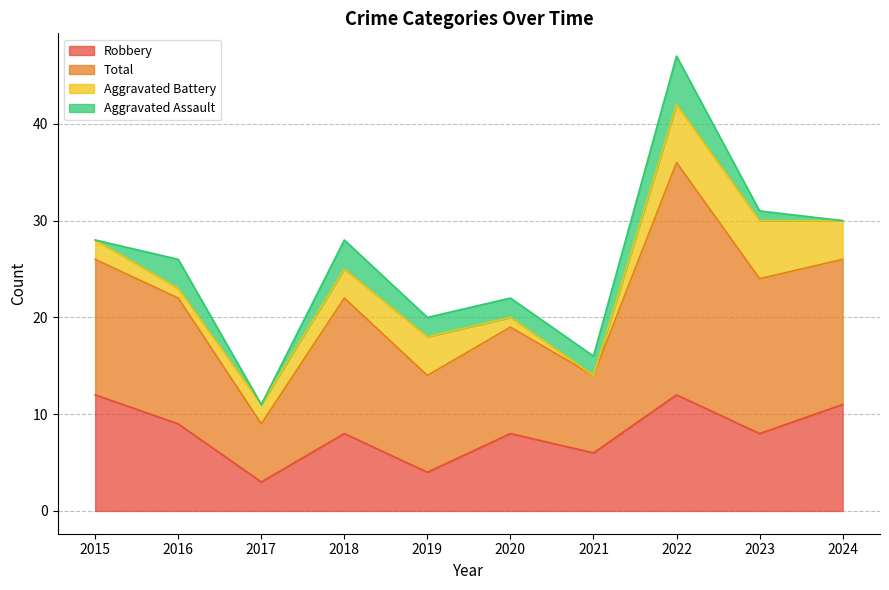

At how many categories does at least one series exceed 5?

10